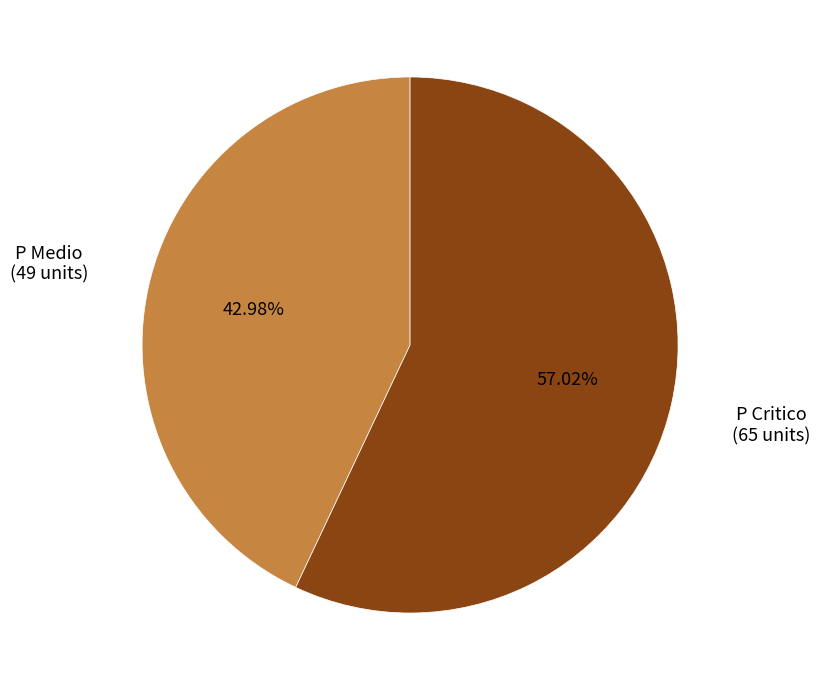

Is there any slice that represents more than half of the pie?

Yes